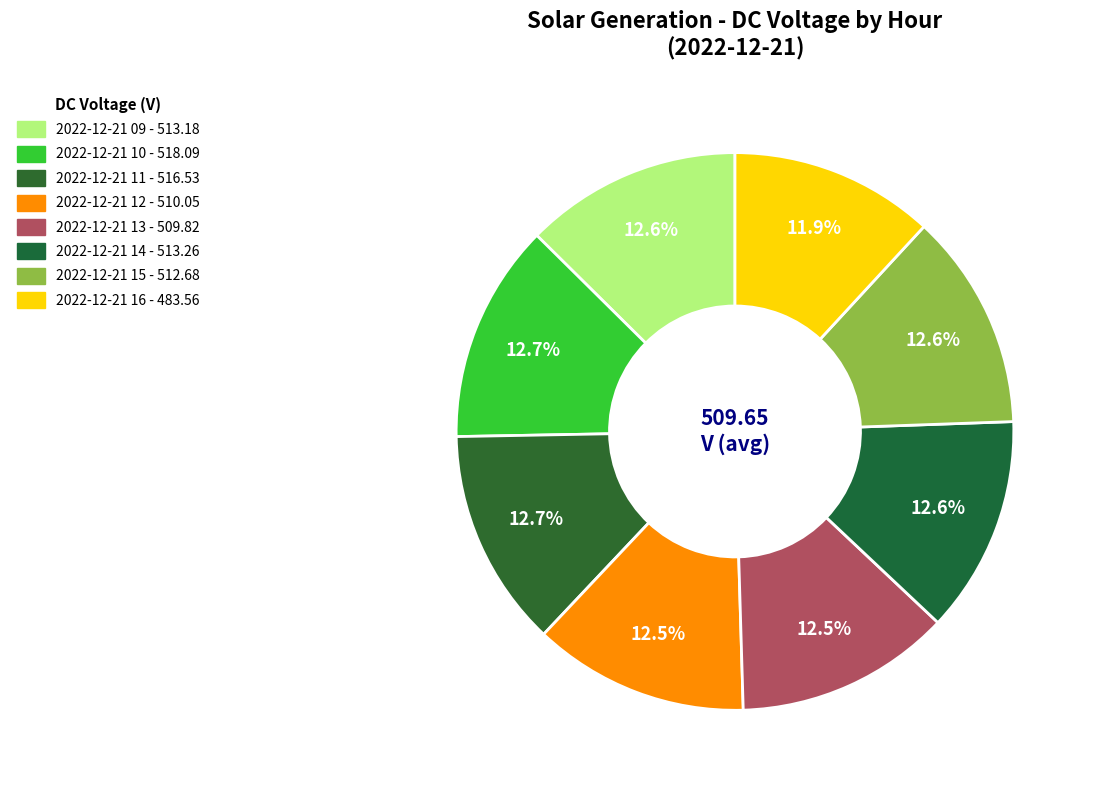

To the nearest percent, what percentage of the pie is 2022-12-21 10?

13%